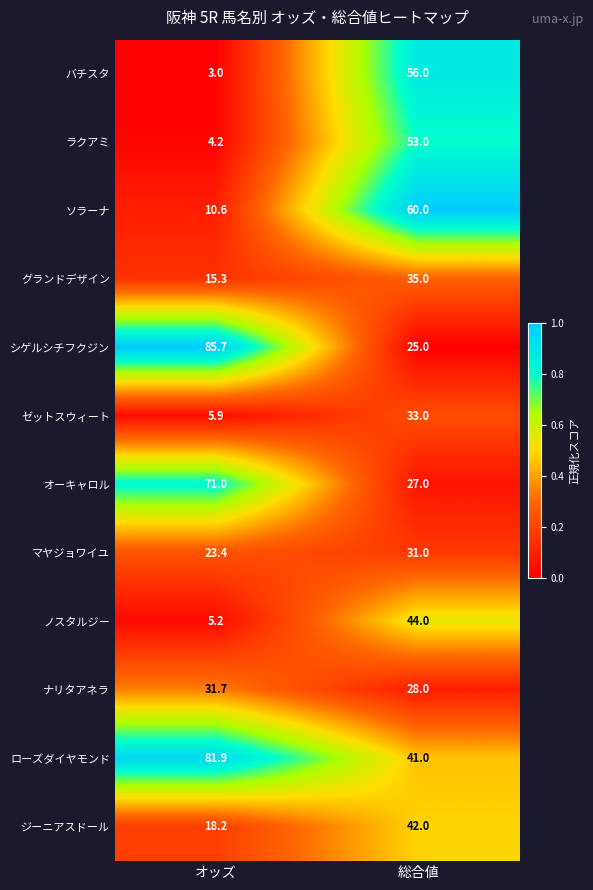

What is the sum of the オーキャロル values at オッズ and 総合値?

98.0